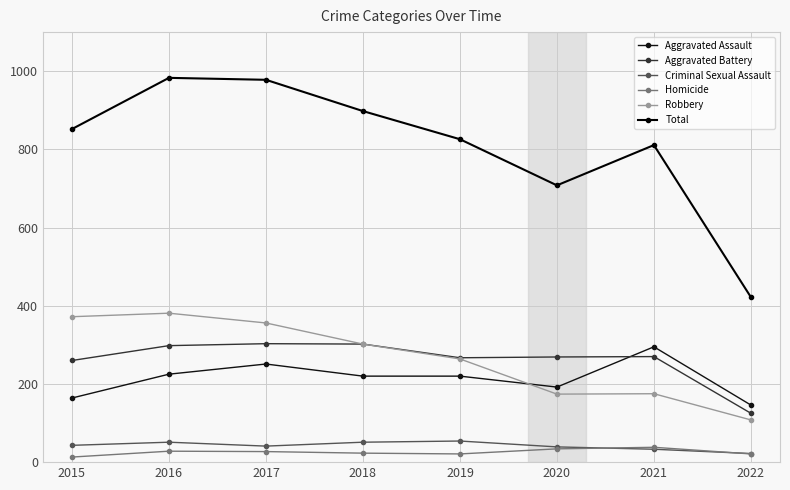

How many series are shown in this chart?

6